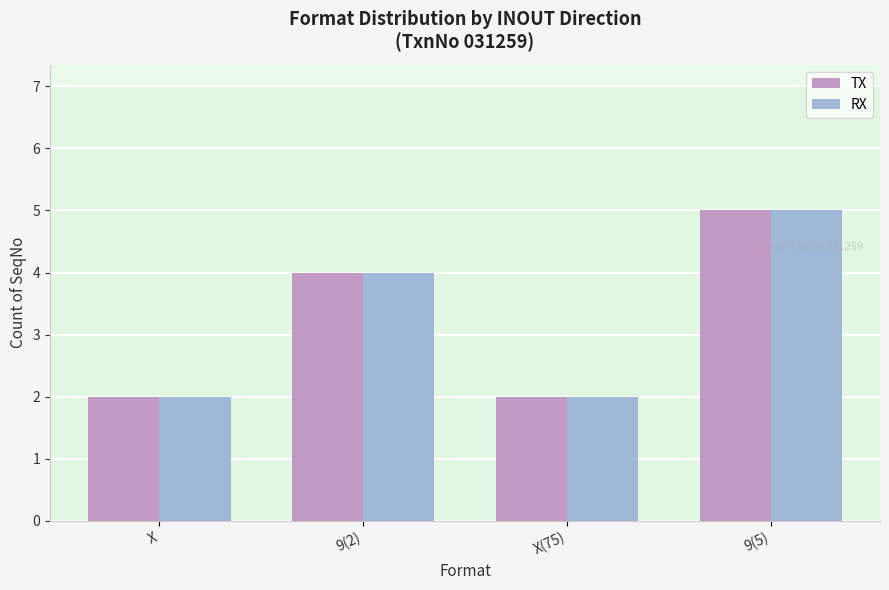

What is the difference between the RX values at 9(5) and X?

3